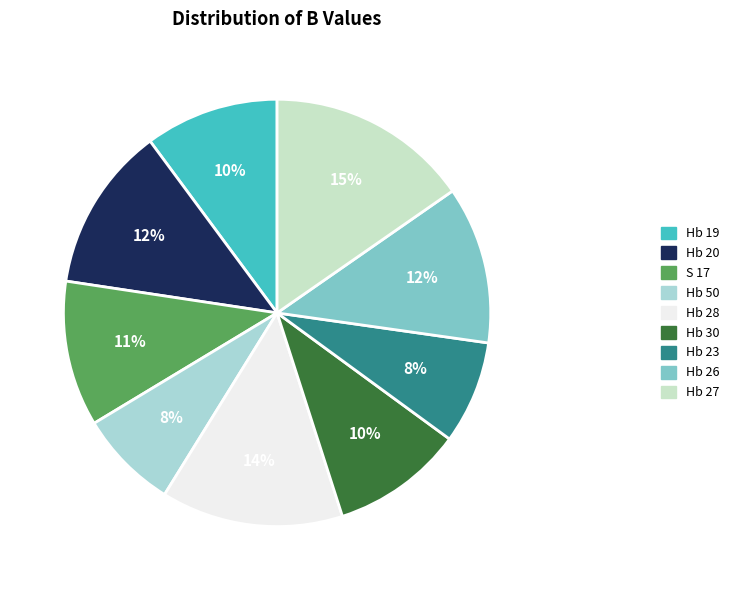

Which category has the smallest portion of the pie?

Hb 50